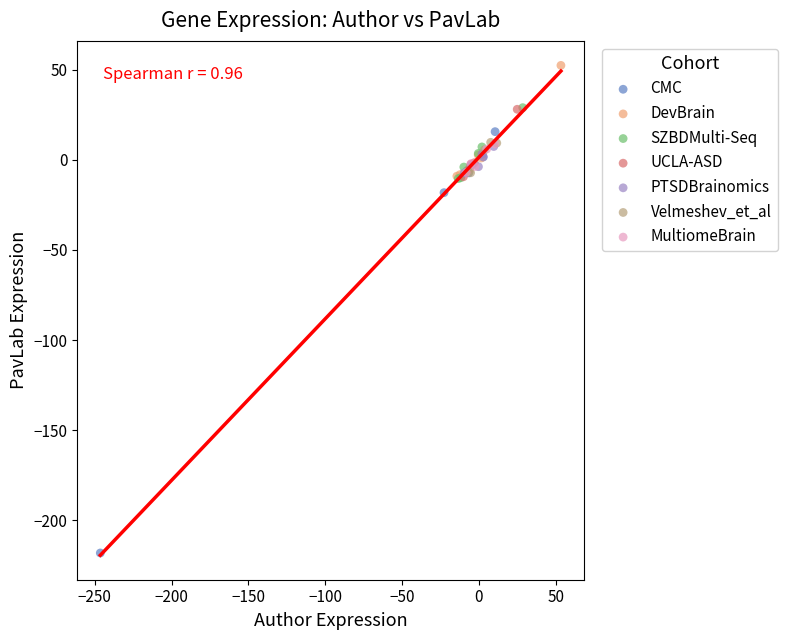

Which series contains the highest Y value?

DevBrain